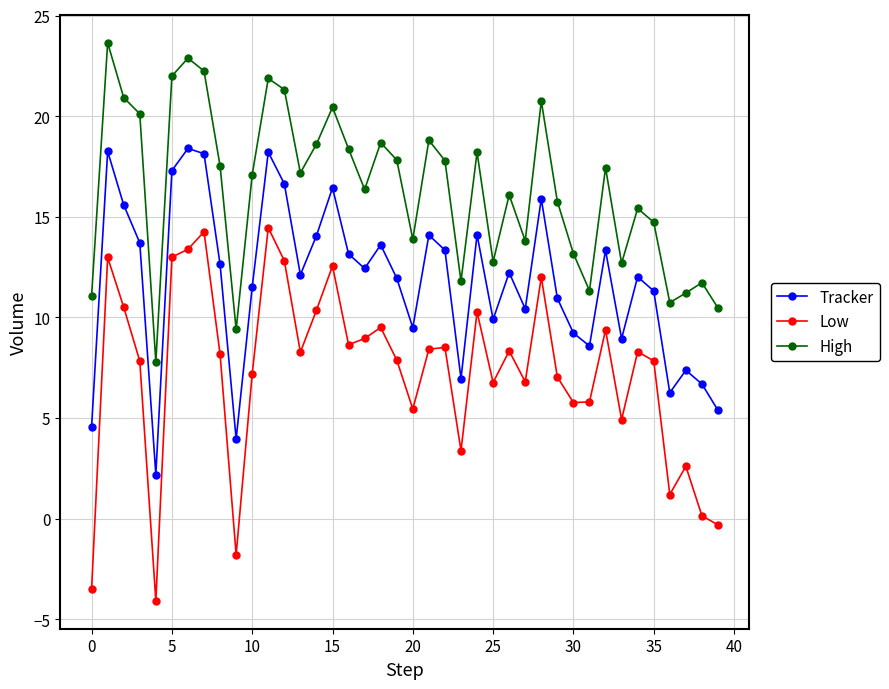

What is the greatest value displayed?

23.6